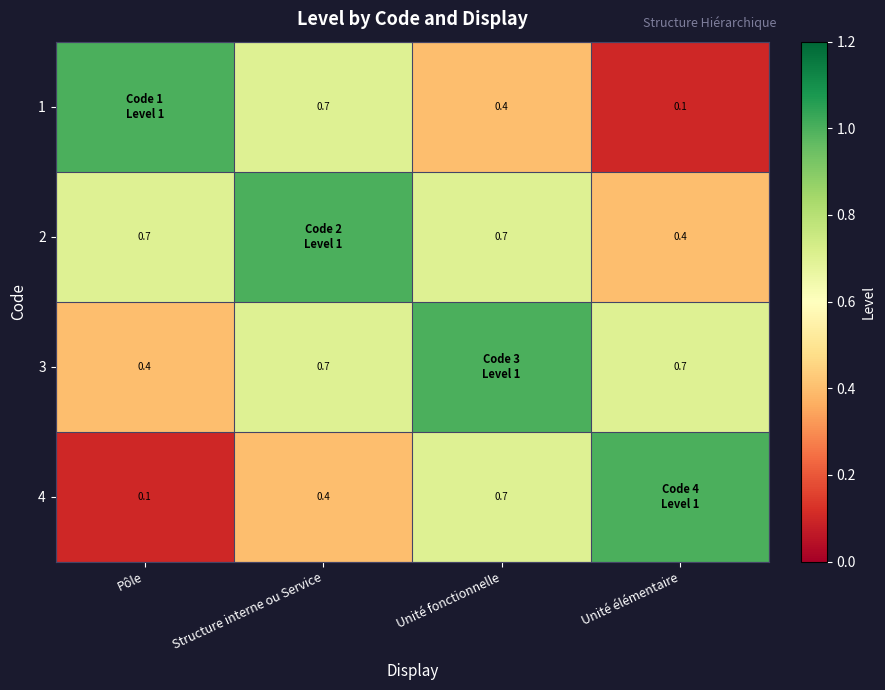

What is the difference between the 1 values at Unité élémentaire and Unité fonctionnelle?

0.3